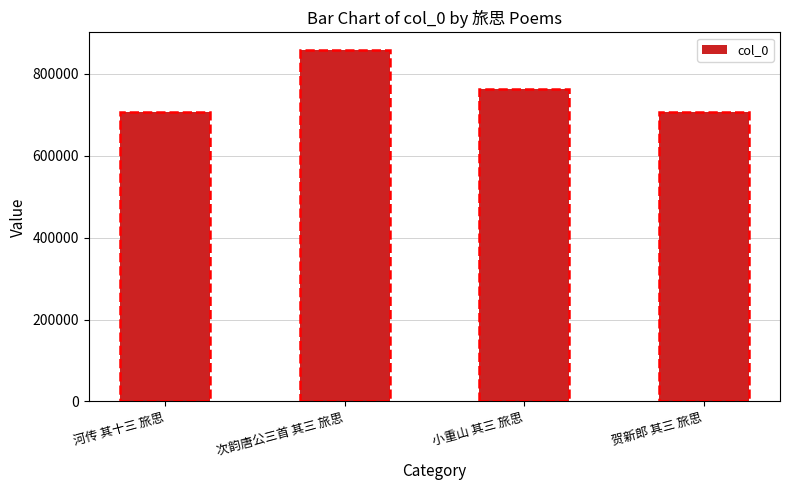

What is the label of the 1st bar from the left?

河传 其十三 旅思